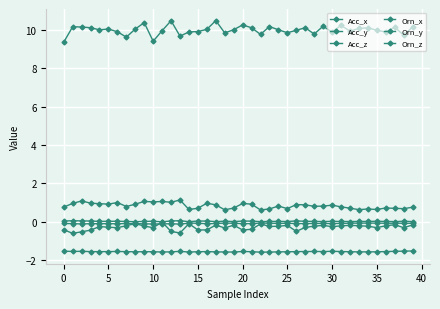

True or false: Orn_z has more than 1 interior local peaks.

True